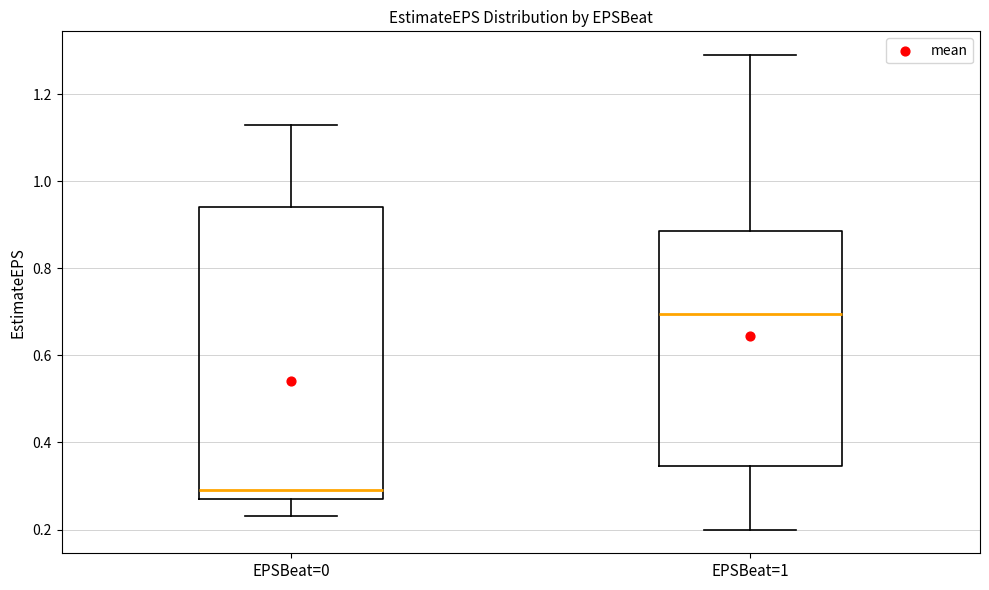

Which box is the tallest, from its lower edge to its upper edge?

EPSBeat=0